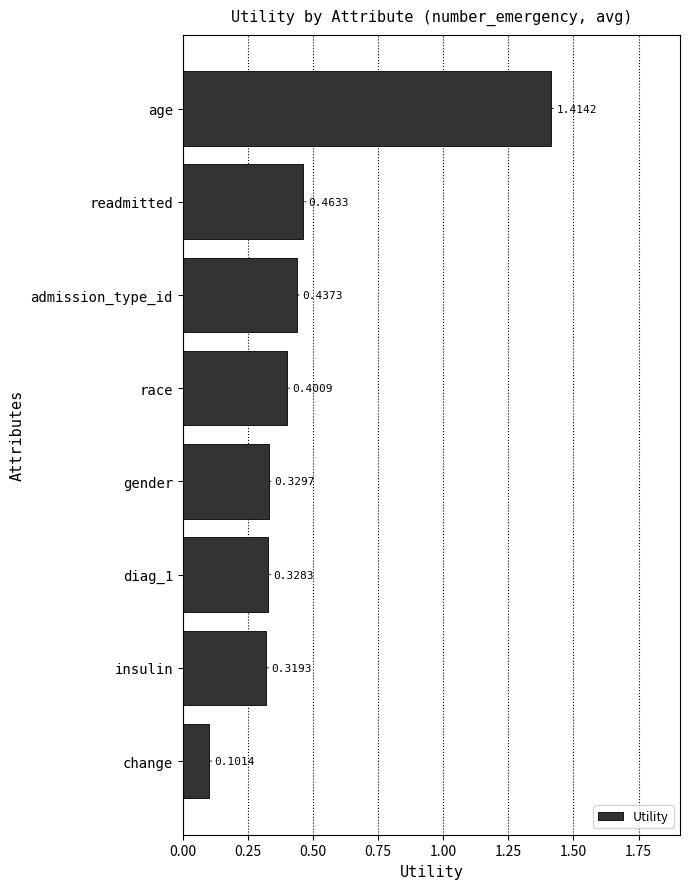

What is the label of the 8th bar from the top?

change